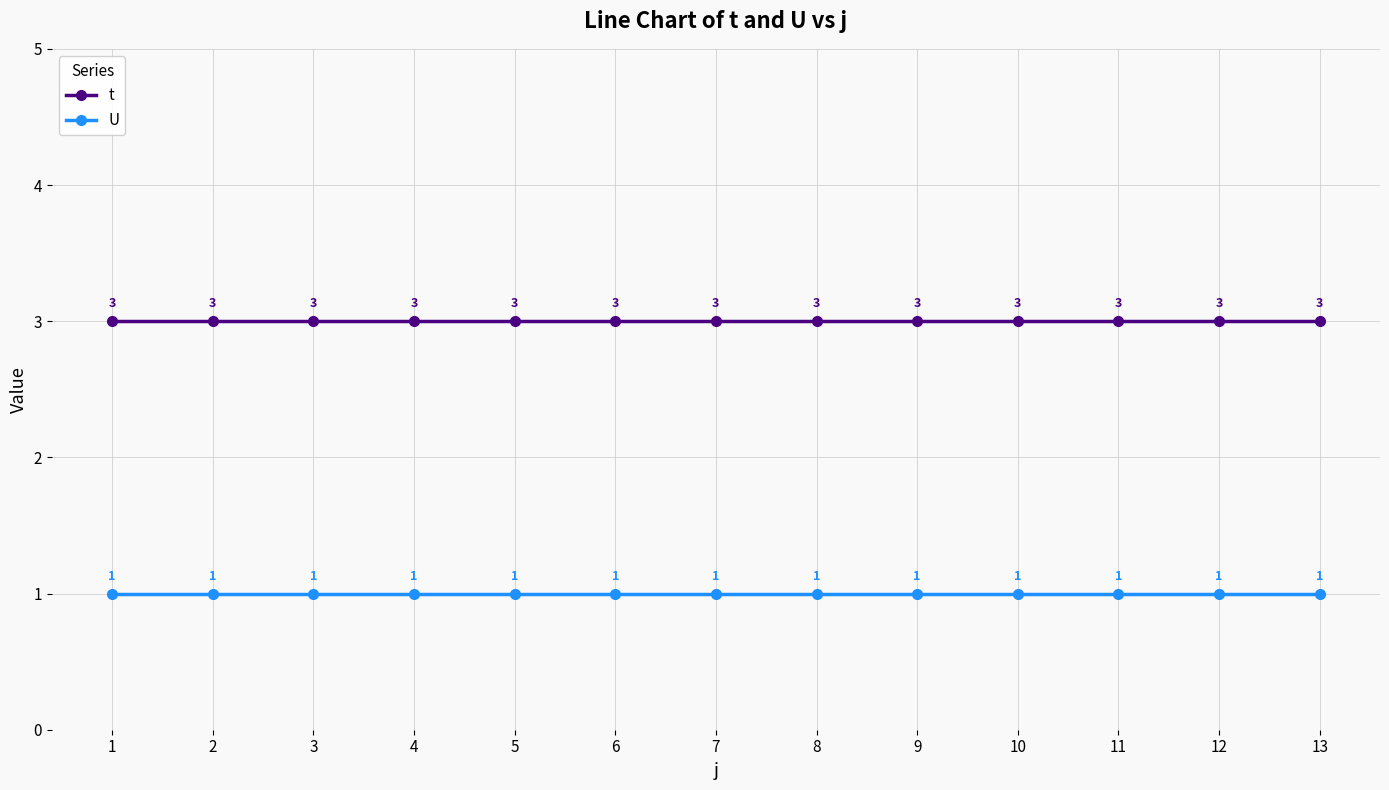

What is the lowest value of the t series?

3